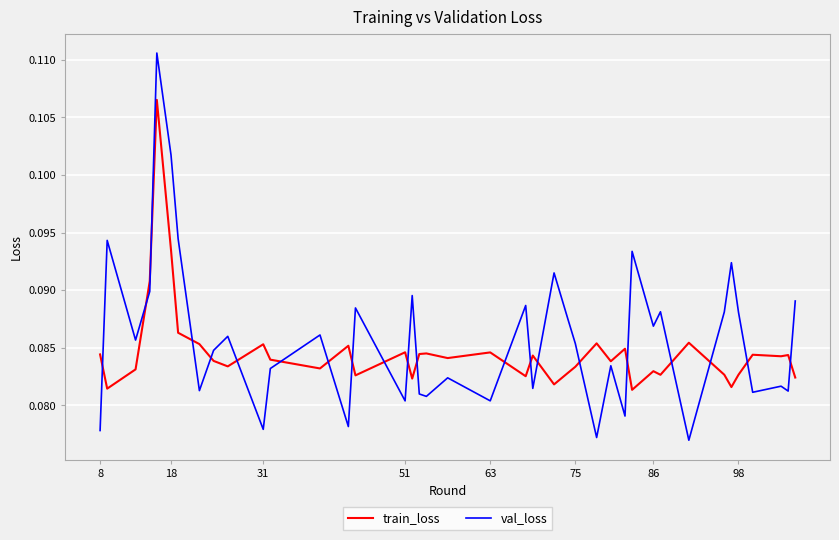

Rank the series by their maximum value, from highest to lowest.

val_loss, train_loss